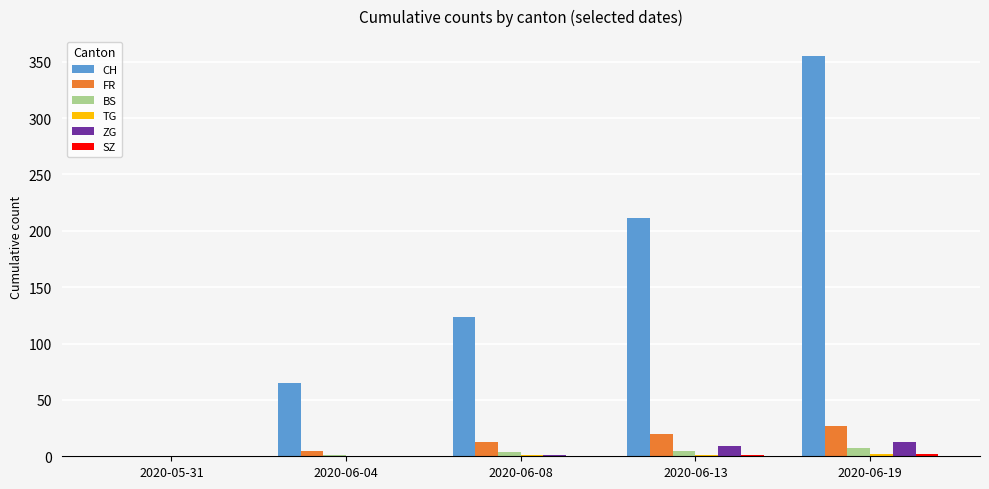

What is the sum of all CH values?

755